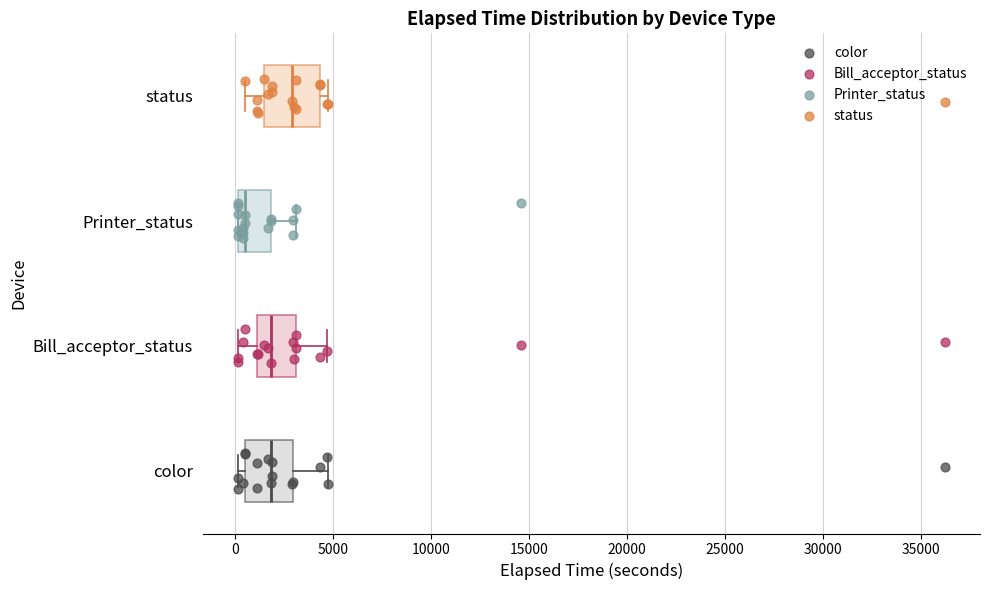

Where does the median line of the box for Bill_acceptor_status sit on the x-axis? The values are not printed on the chart, so give them approximately, as read against the axis.

2000